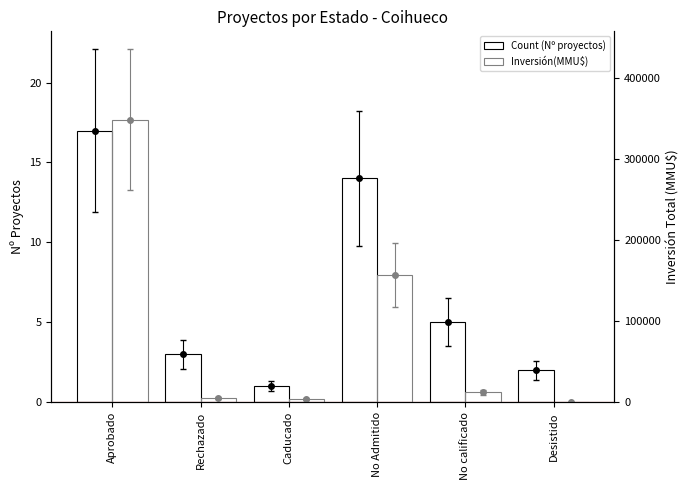

How many bars are there in each group?

2